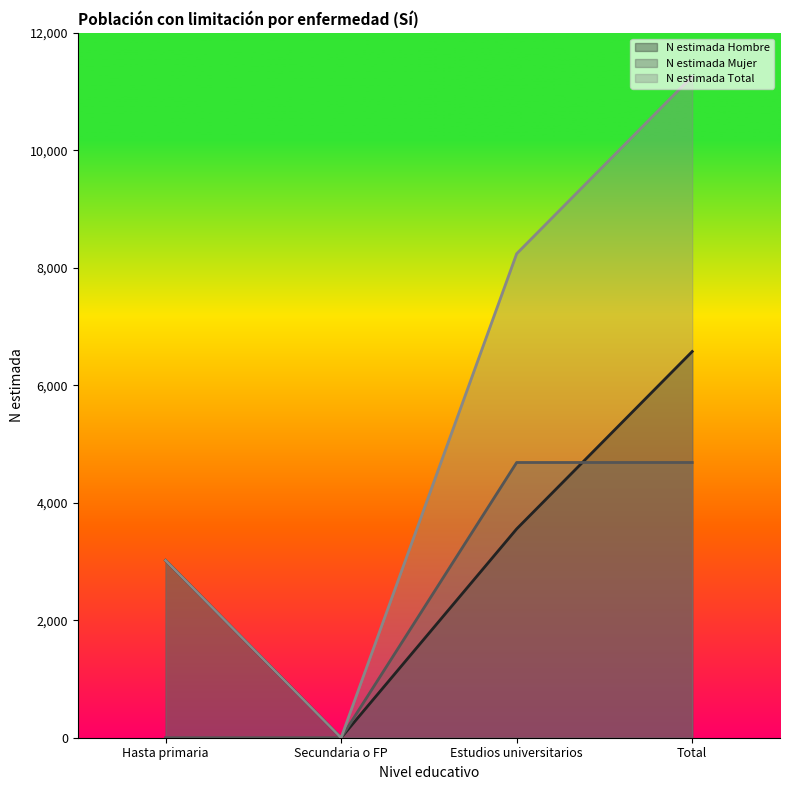

Which series changed the most between Secundaria o FP and Total?

N estimada Total